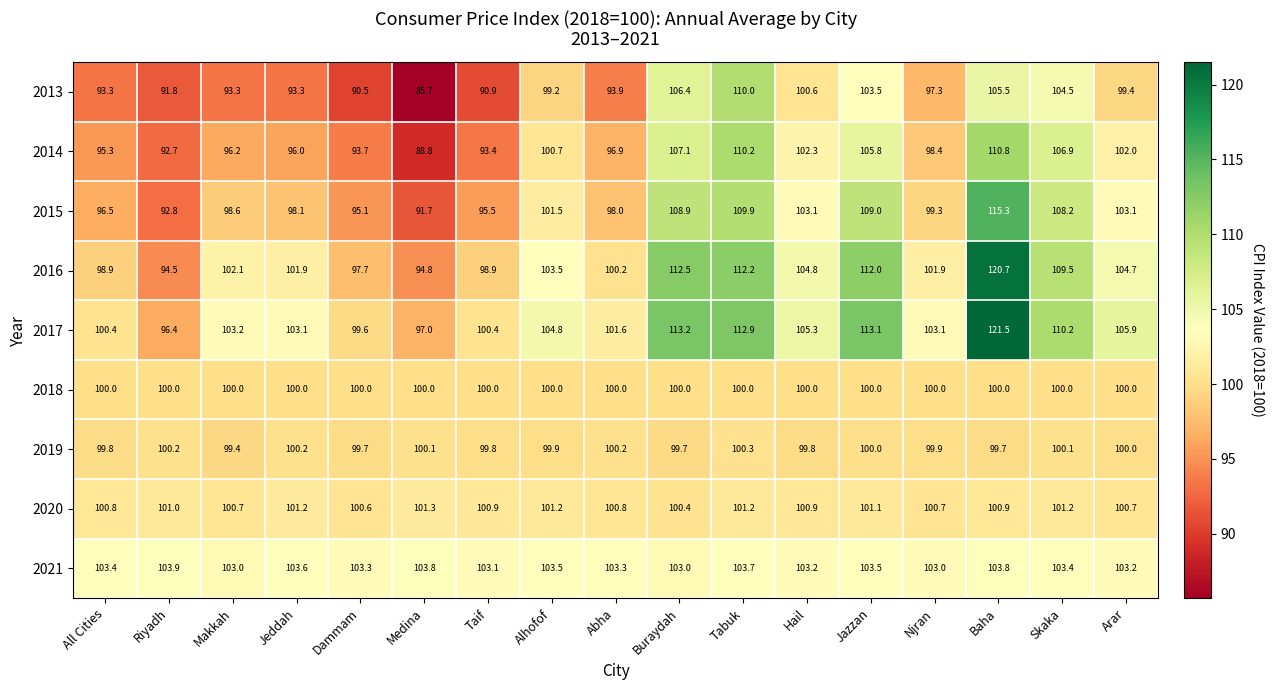

What is the total value across all series at Alhofof?

914.3